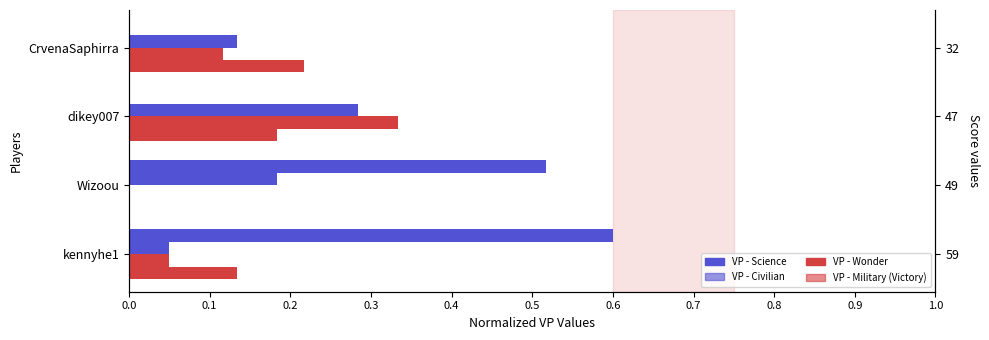

How many bars are there in total?

16